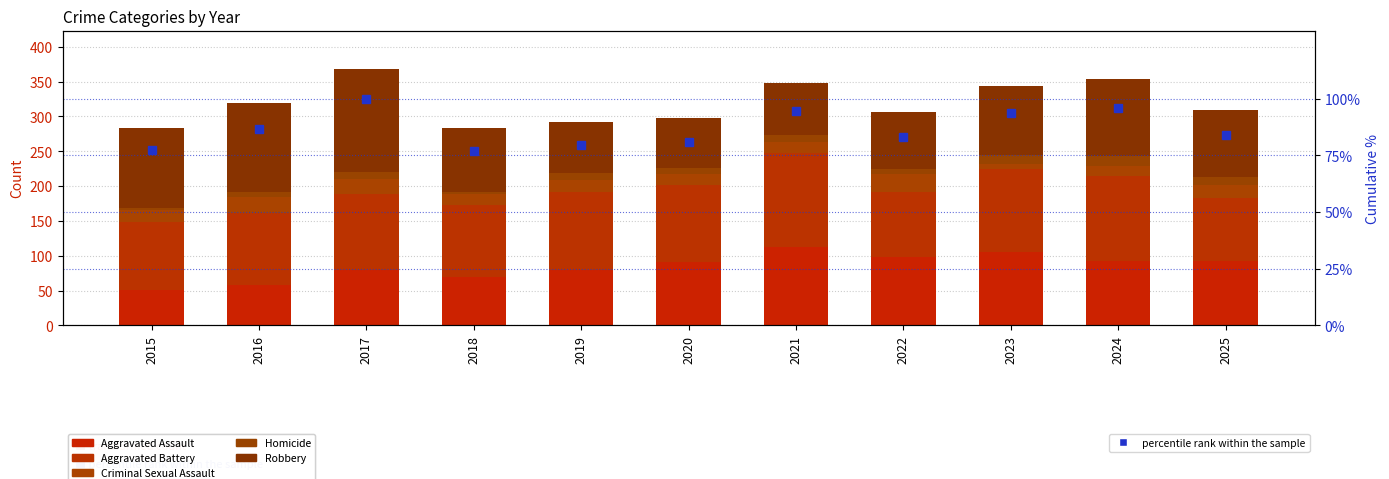

How many data points in Homicide are less than 10?

5